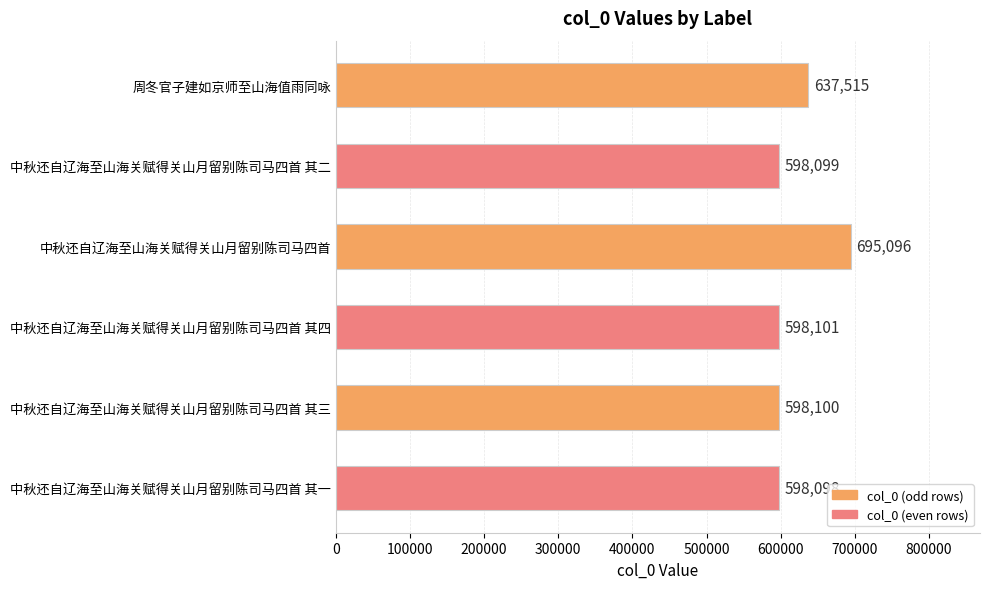

At which label is the value closest to 646597?

周冬官子建如京师至山海值雨同咏